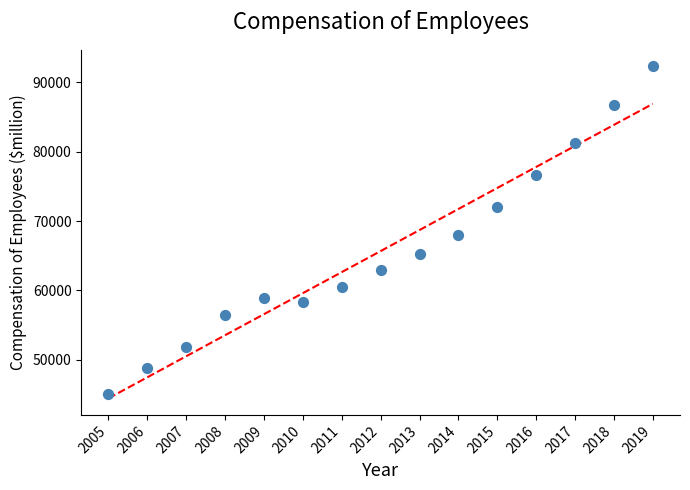

What Y value in the scatter plot is closest to 68707?

68017